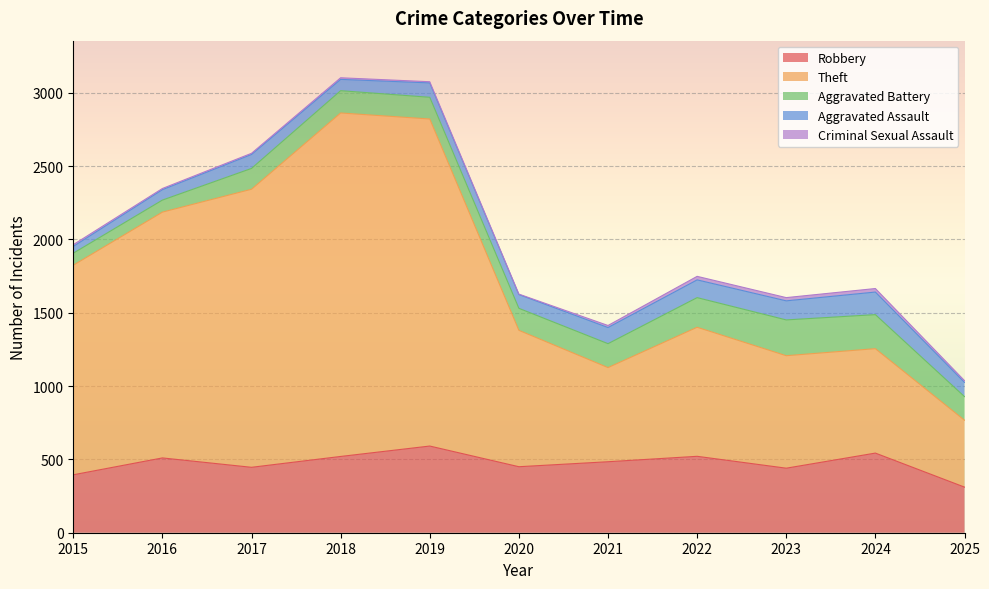

List the labels in order of Aggravated Battery value, largest first.

2023, 2024, 2022, 2021, 2025, 2018, 2020, 2019, 2017, 2015, 2016